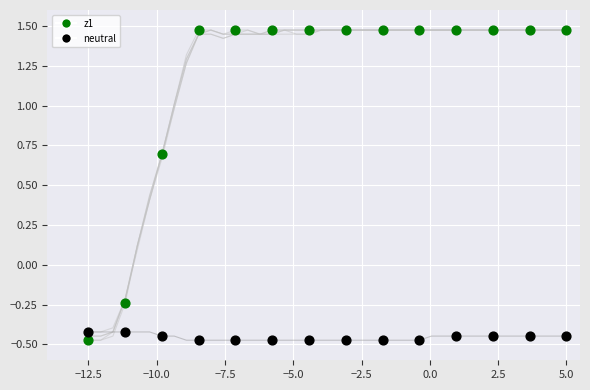

What is the X range (max minus min) for the scatter plot?

17.5